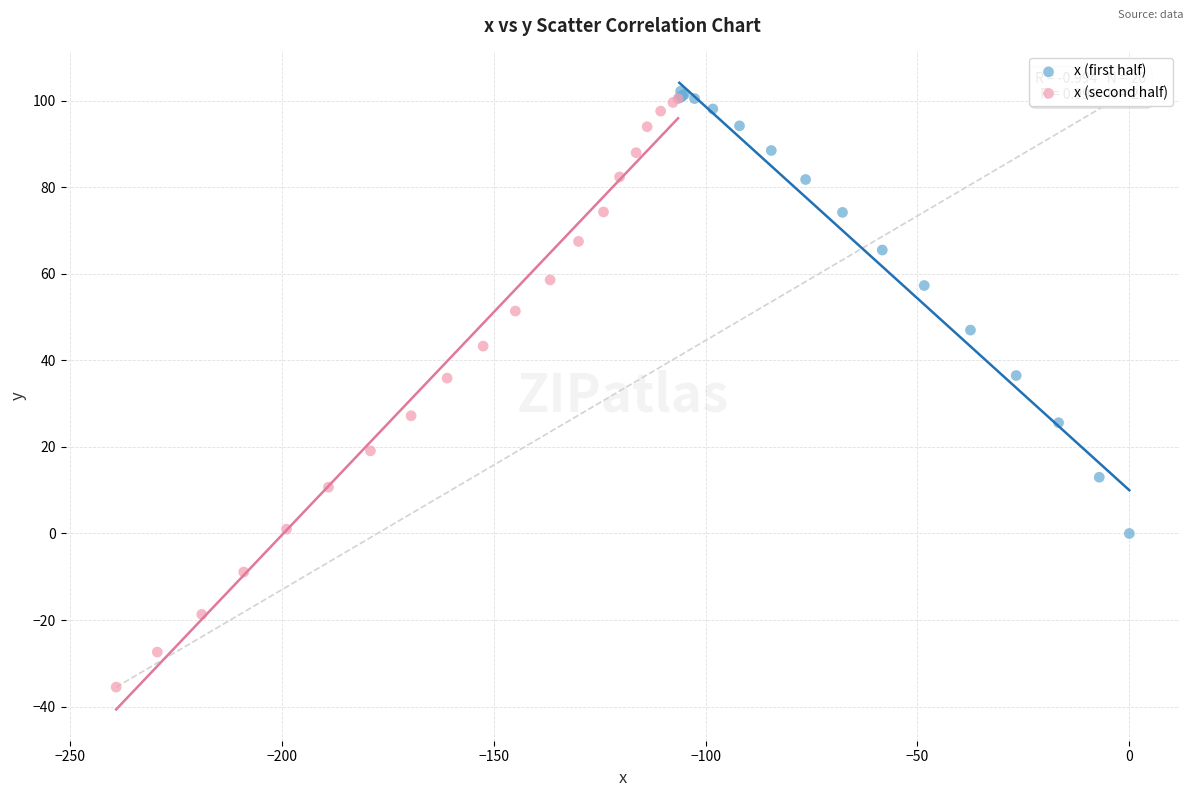

Which series has the widest spread of Y values?

x (second half)